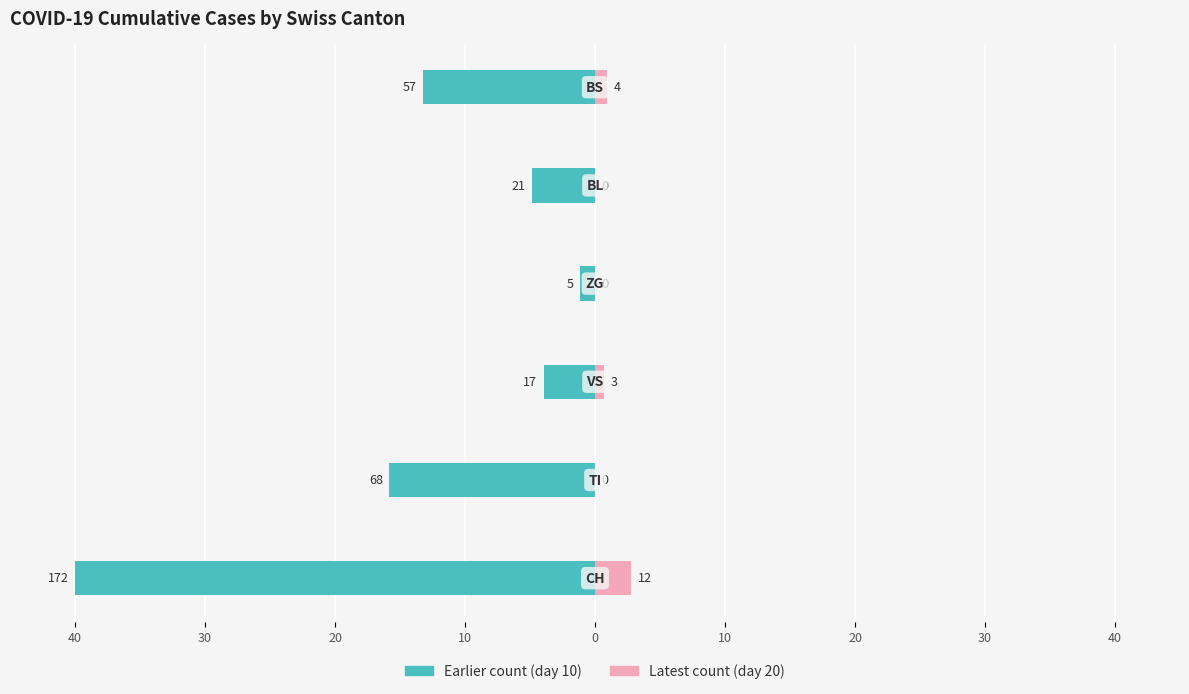

How many groups of bars are there?

6